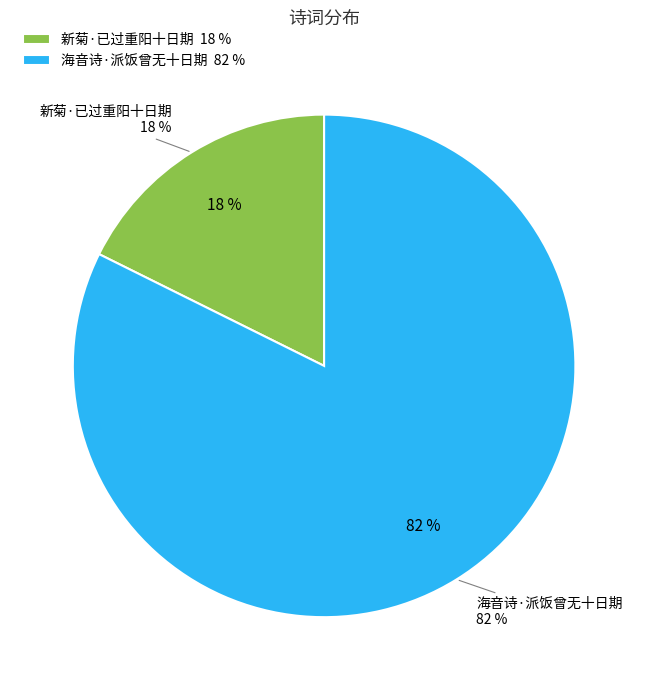

How much of the chart is everything except 海音诗·派饭曾无十日期?

17.7%